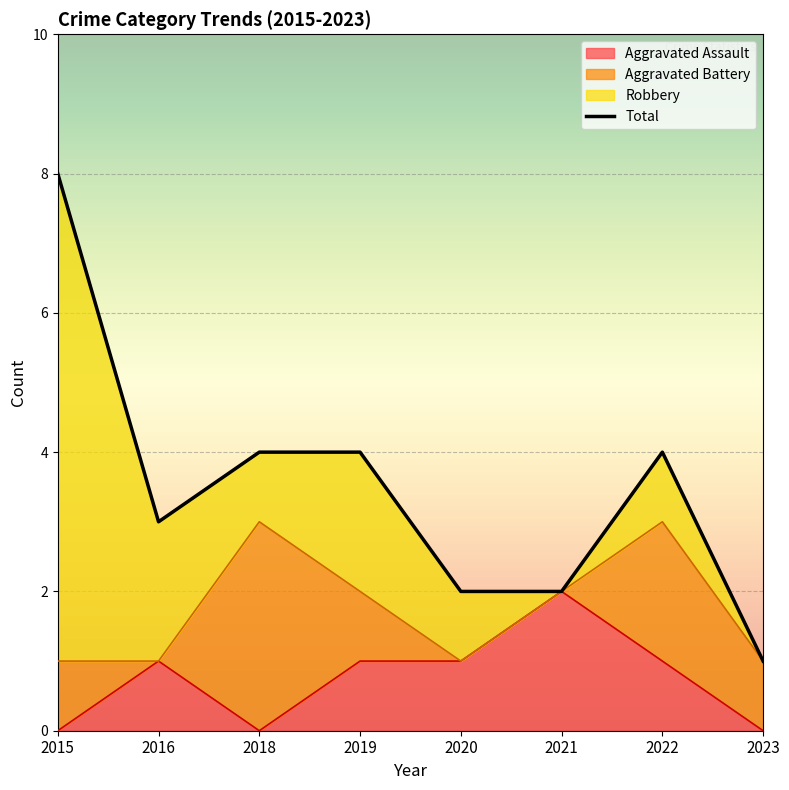

Does the chart display data point markers on the line(s)?

No